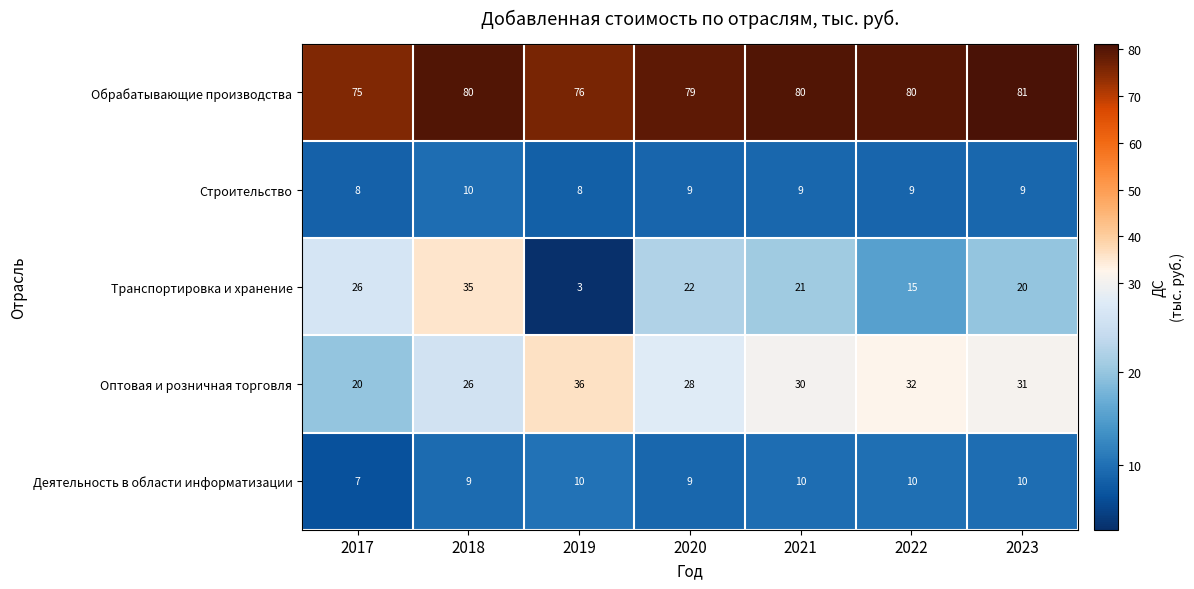

Count the number of data series in this chart.

5